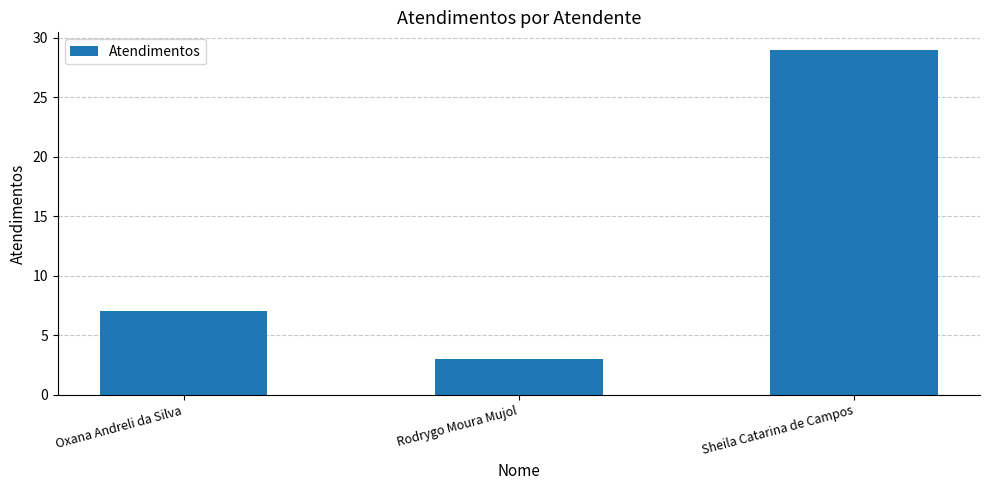

True or false: the data shows 11 at Oxana Andreli da Silva.

False